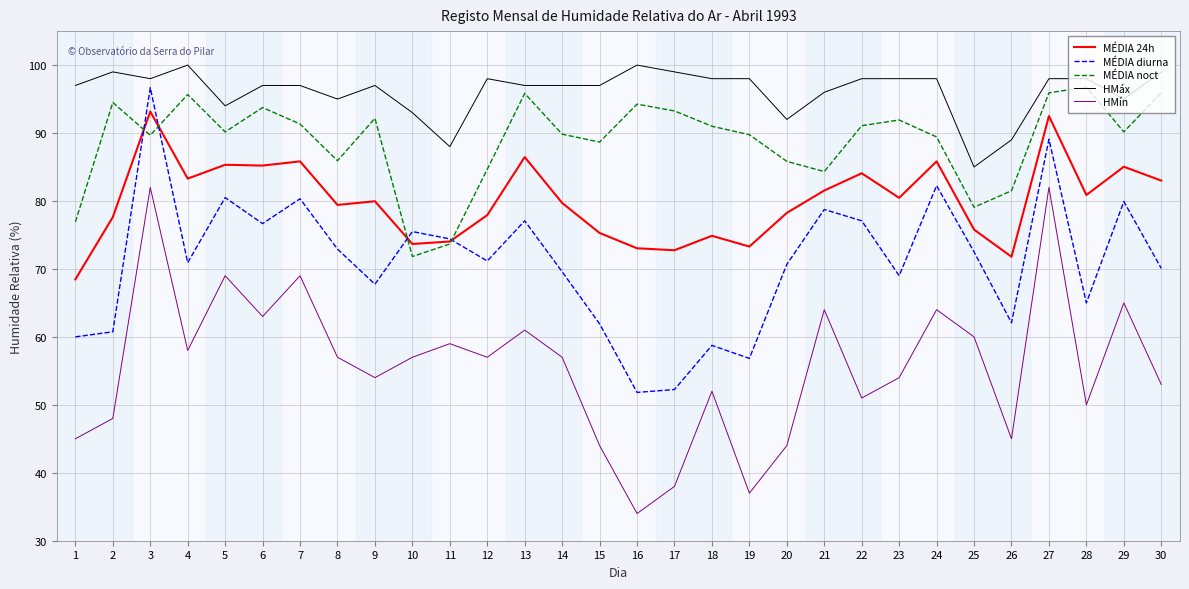

Does the chart display data point markers on the line(s)?

No